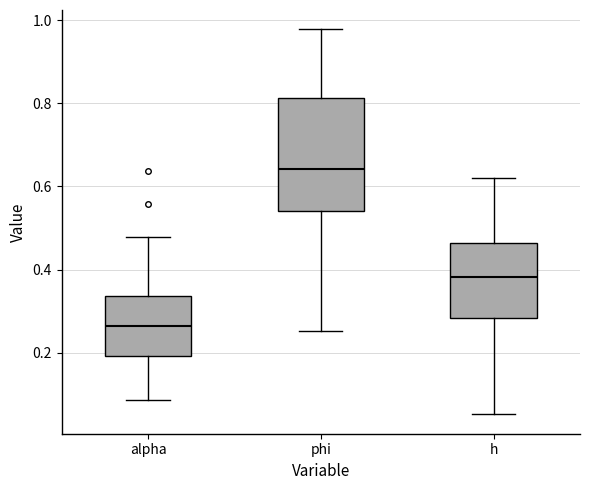

Reading left to right, transcribe this box plot: for each box, give where its median line is, the range the box spans, and where its two whiskers end, as read against the y-axis. The values are not printed on the chart, so give them approximately, as read against the axis.

alpha: median 0.26, box 0.20 to 0.34, whiskers 0.08 to 0.48
phi: median 0.64, box 0.54 to 0.82, whiskers 0.26 to 0.98
h: median 0.38, box 0.28 to 0.46, whiskers 0.06 to 0.62